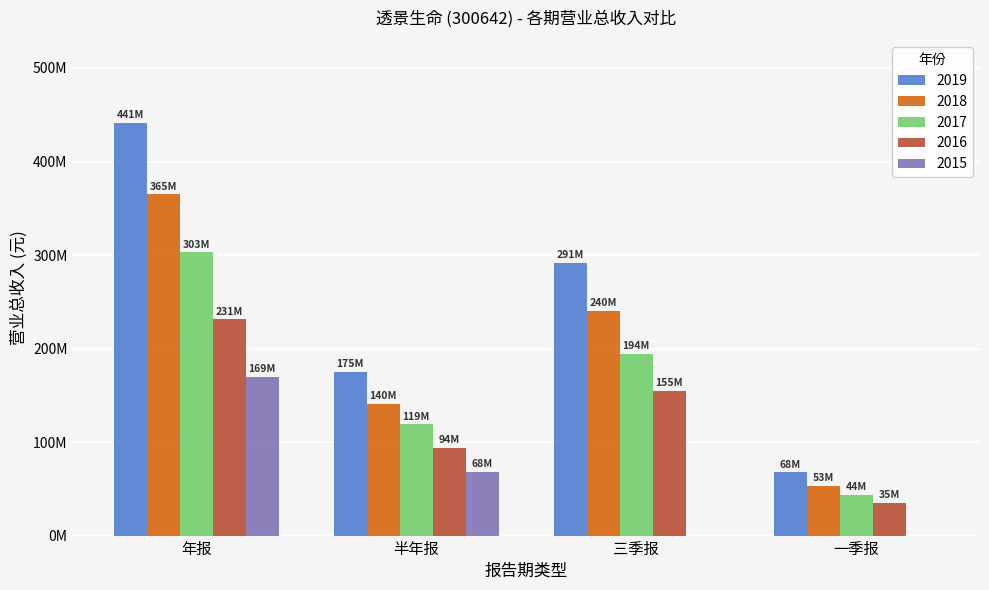

What is the difference between the 2017 values at 三季报 and 一季报?

150358370.6